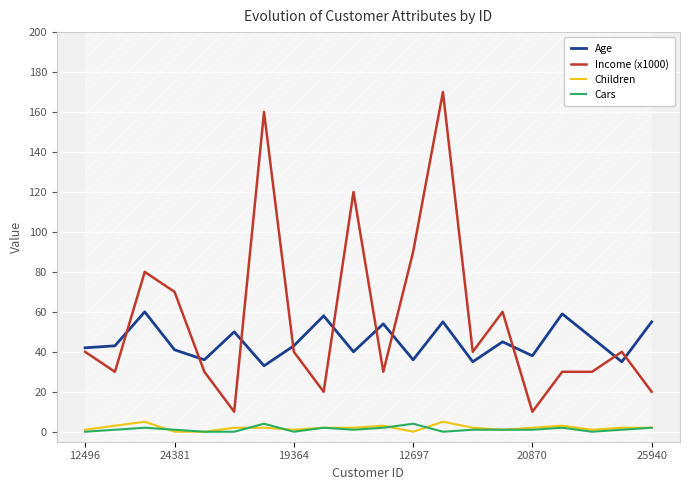

True or false: Income (x1000) and Children intersect in this chart.

False